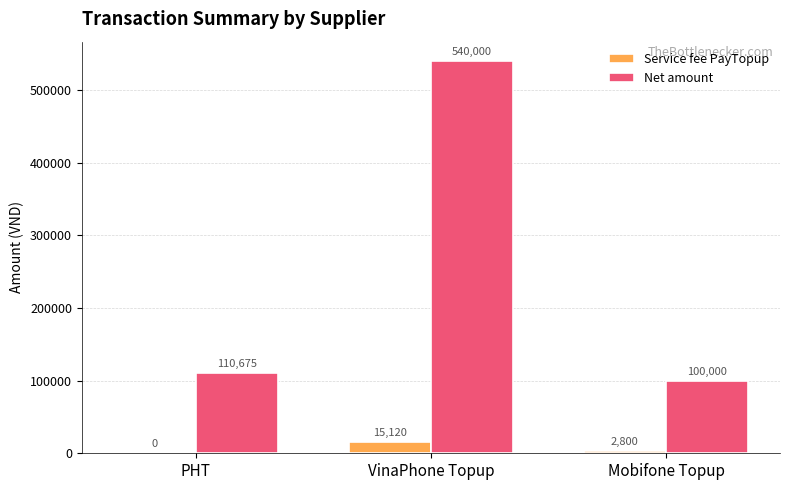

Count the number of data series in this chart.

2